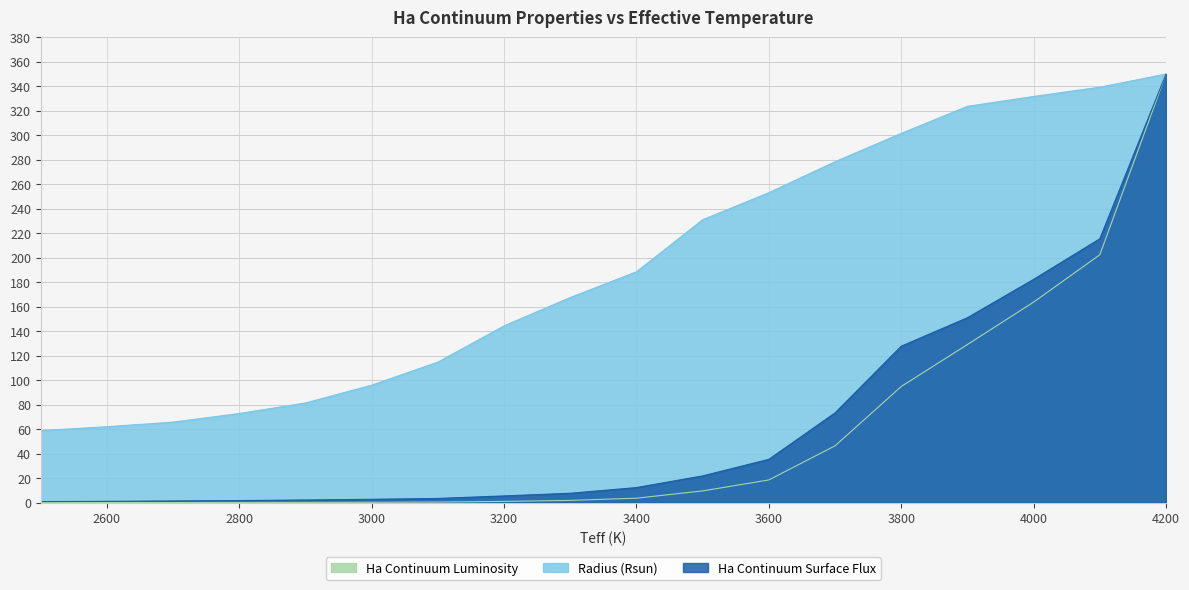

True or false: Radius (Rsun) has a value of 150.6 at 4000.

False